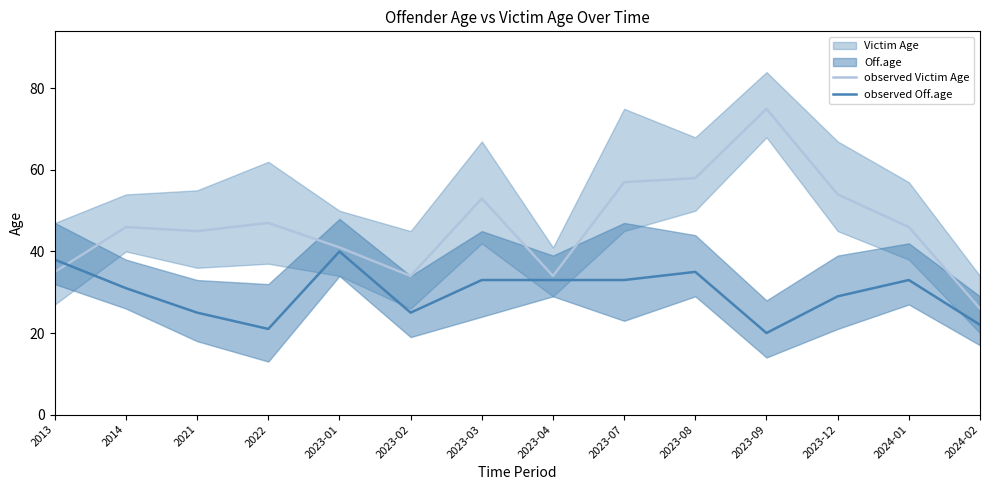

At which label does observed Victim Age reach its minimum?

2024-02